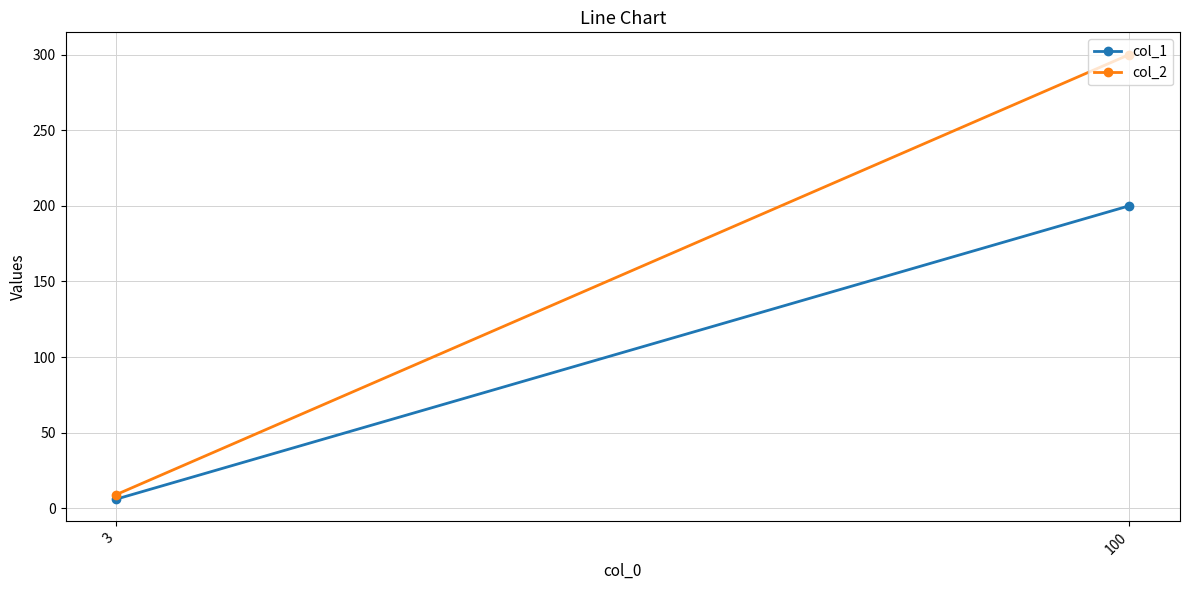

What value does the col_2 series have at 3, to the nearest 5?

10